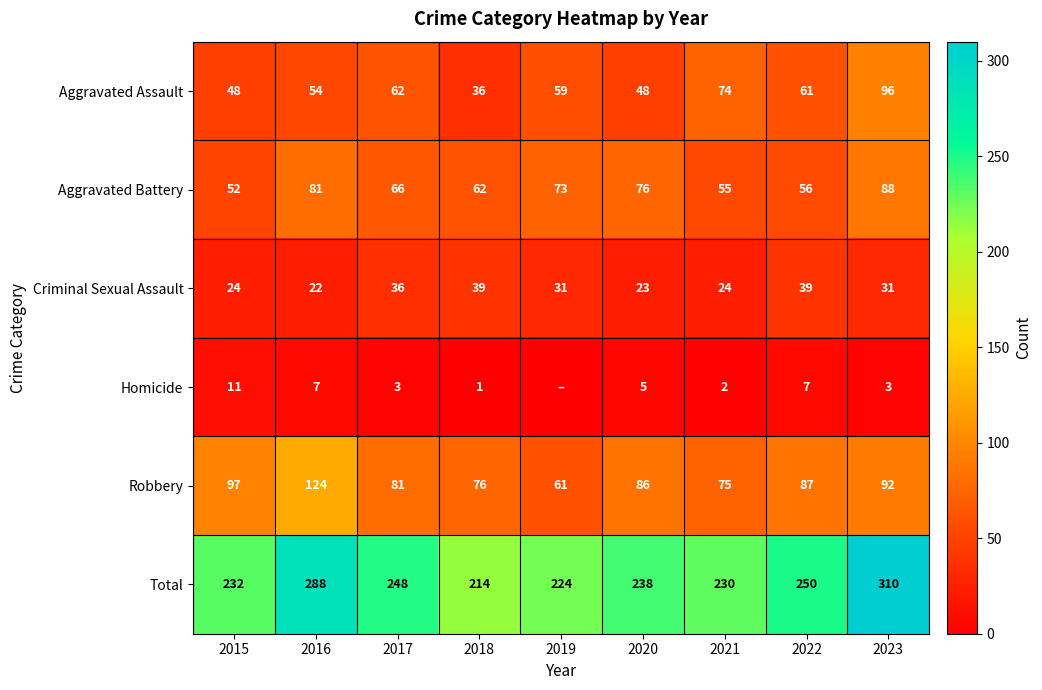

The value of Robbery at 2022 is 87. True or false?

True